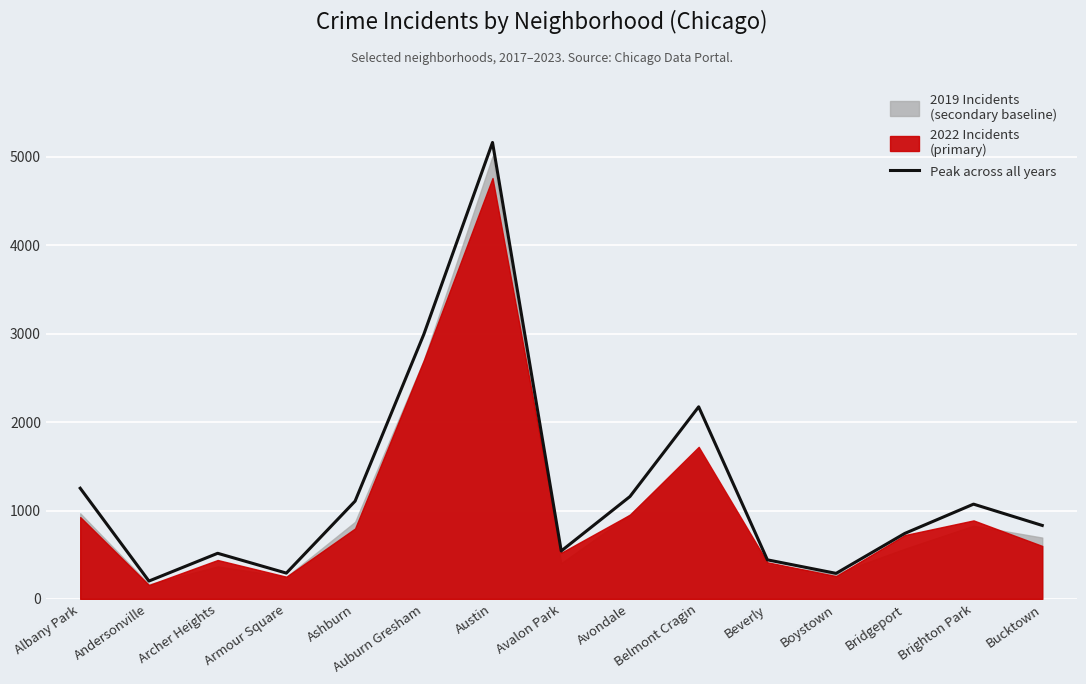

At which label does the data first exceed 831?

Albany Park